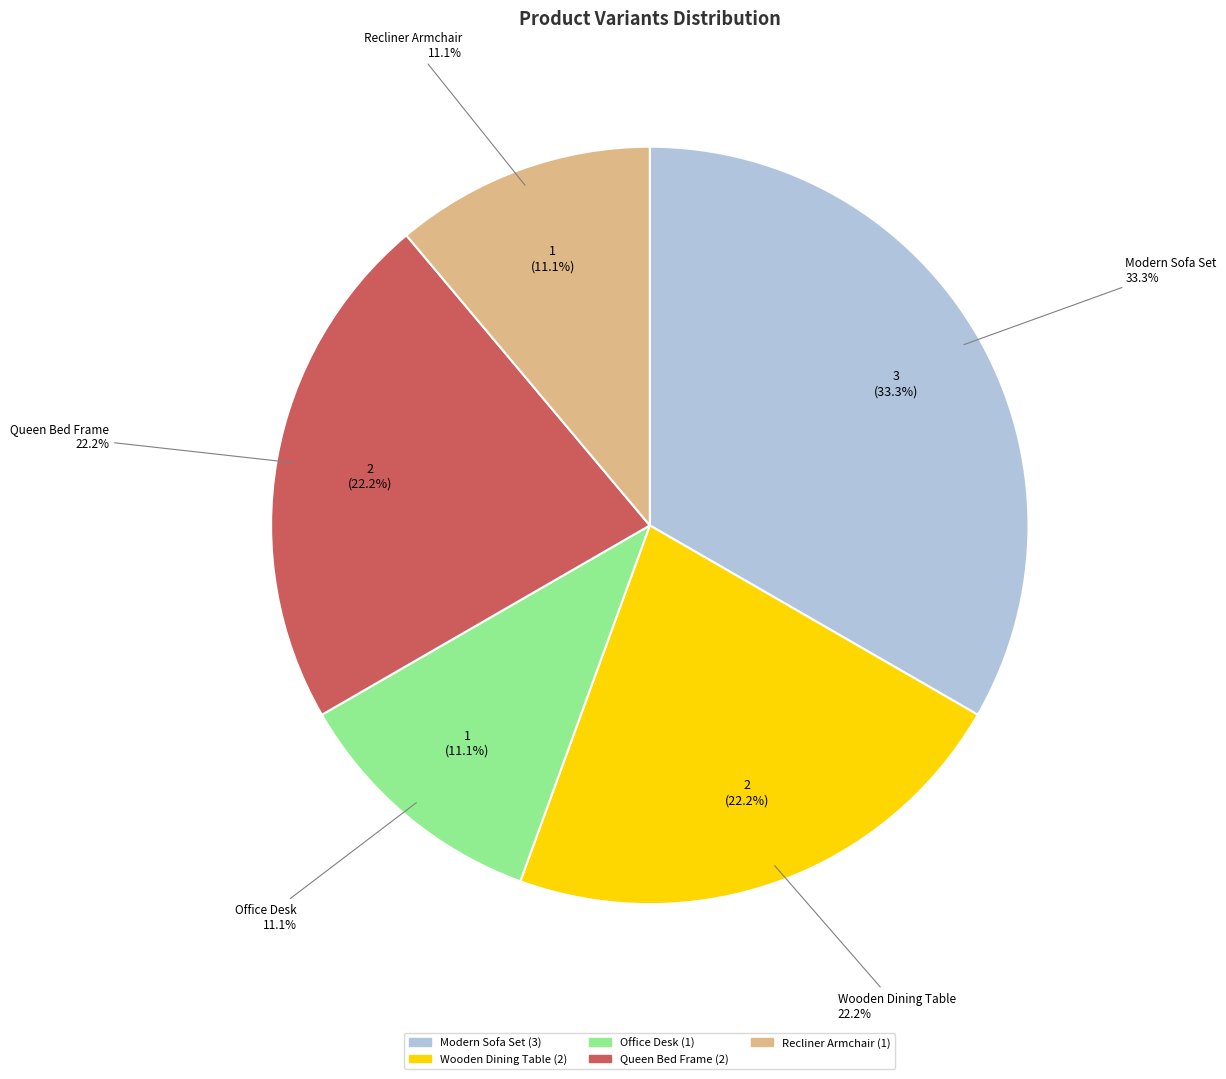

To the nearest percent, what is the average slice percentage?

20%